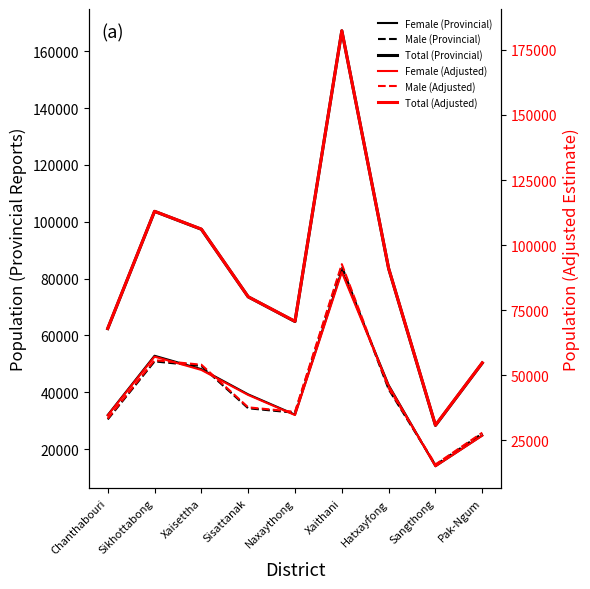

Reading left to right, what are all the values shown in this chart?

Female (Provincial): 31977.0	52820.0	48106.0	39230.0	32097.0	82798.0	42498.0	13941.0	24797.0
Male (Provincial): 30414.0	50825.0	49240.0	34335.0	32776.0	84405.0	41026.0	14365.0	25468.0
Total (Provincial): 62391.0	103645.0	97346.0	73565.0	64873.0	167203.0	83524.0	28306.0	50265.0
Female (Adjusted): 34615.8	57178.8	52075.8	42467.3	34745.7	89630.7	46005.0	15091.4	26843.3
Male (Adjusted): 33399.8	55814.6	54074.0	37705.7	35993.7	92691.2	45053.6	15775.2	27968.2
Total (Adjusted): 68015.6	112993.4	106149.8	80173.1	70739.4	182321.9	91058.6	30866.7	54811.5